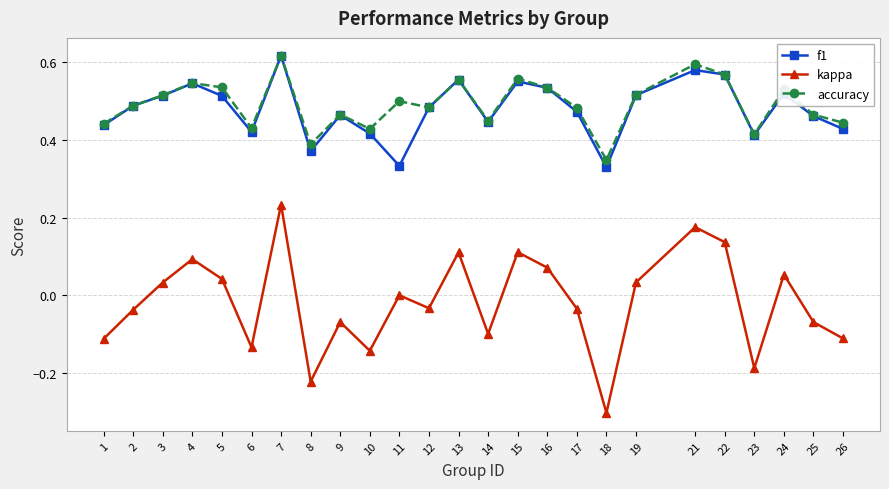

At which category does accuracy reach its first local valley?

6